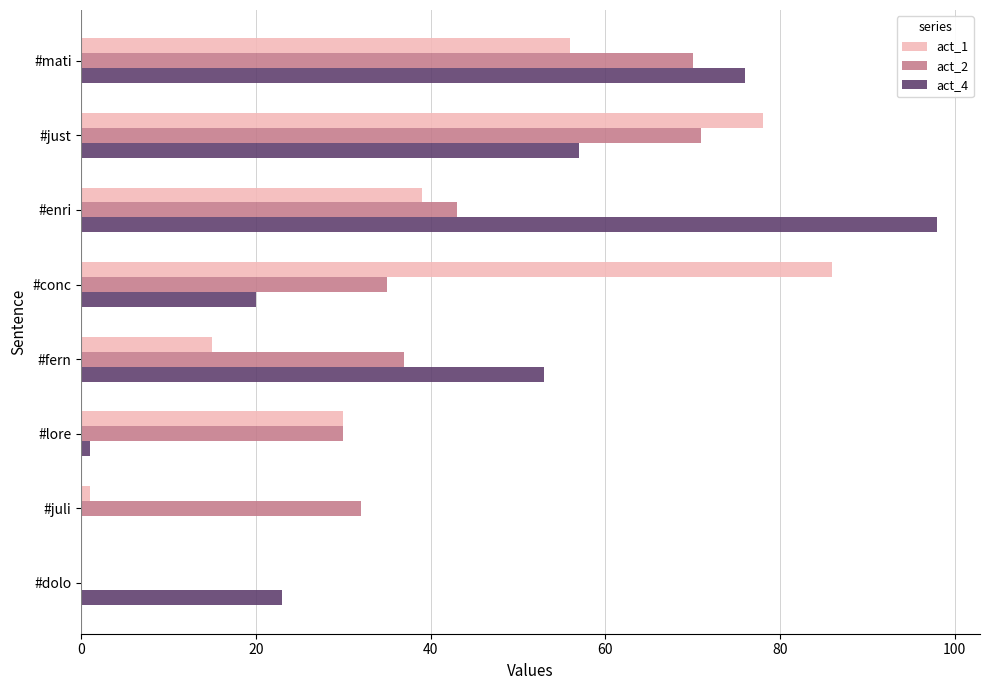

The value of act_1 at #lore is 52. True or false?

False